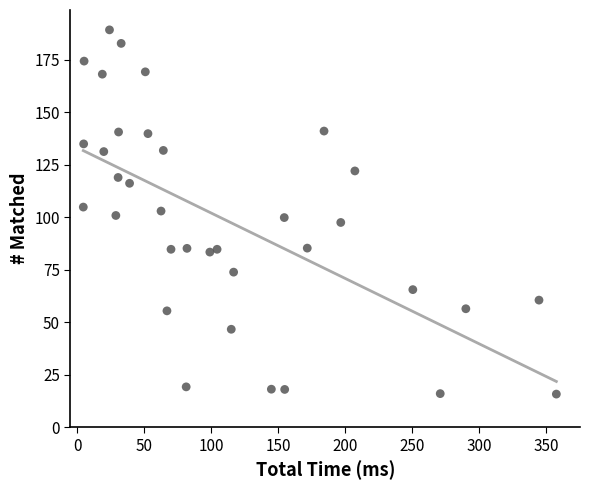

What is the range of X values (max minus min)?

352.8